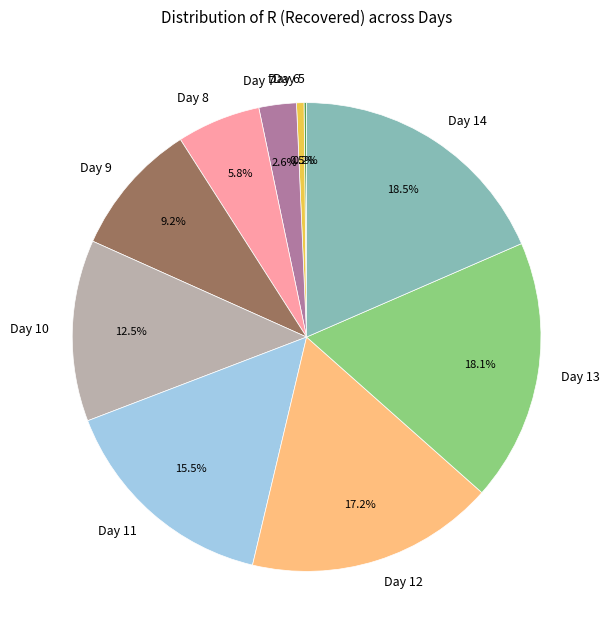

Is it true that Day 6 is 7% of the pie?

False